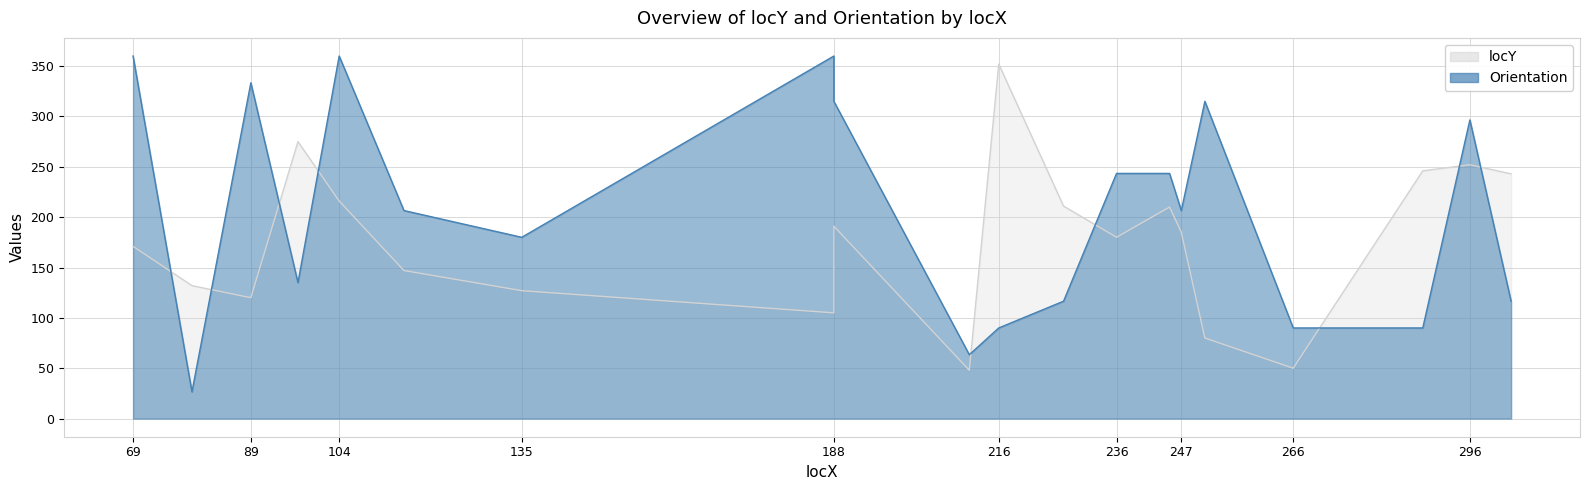

Is it true that locY equals 127.0 at 135?

True